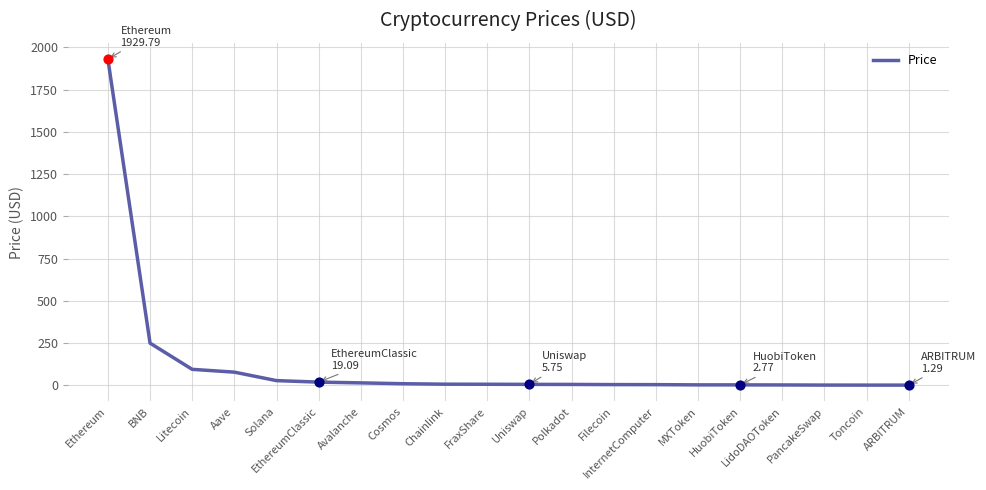

Which label corresponds to the largest value in the chart?

Ethereum